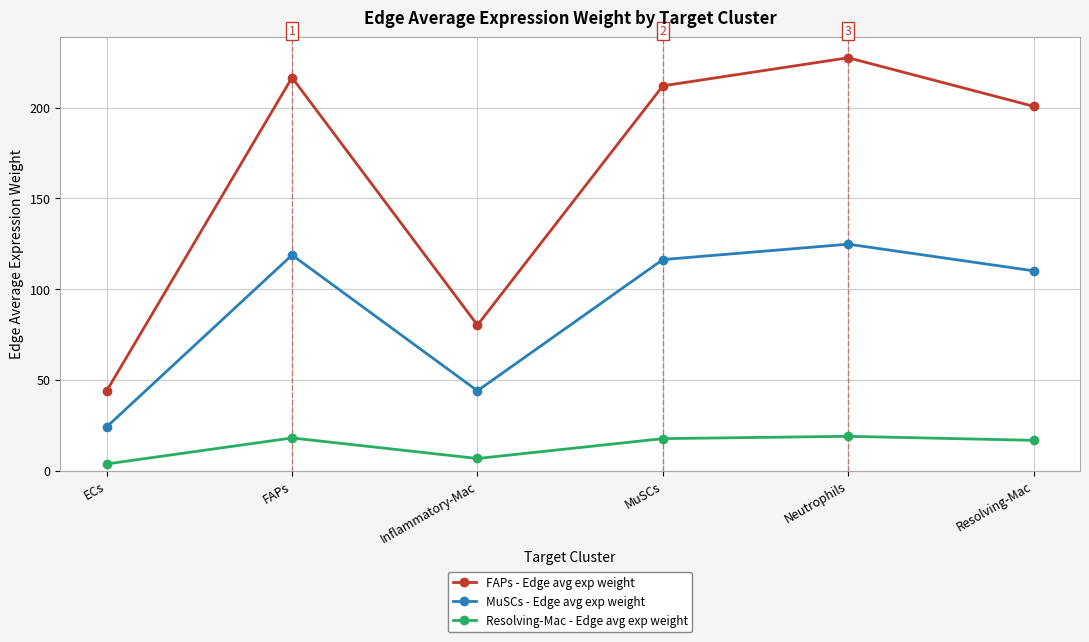

What position from the right is Resolving-Mac?

1